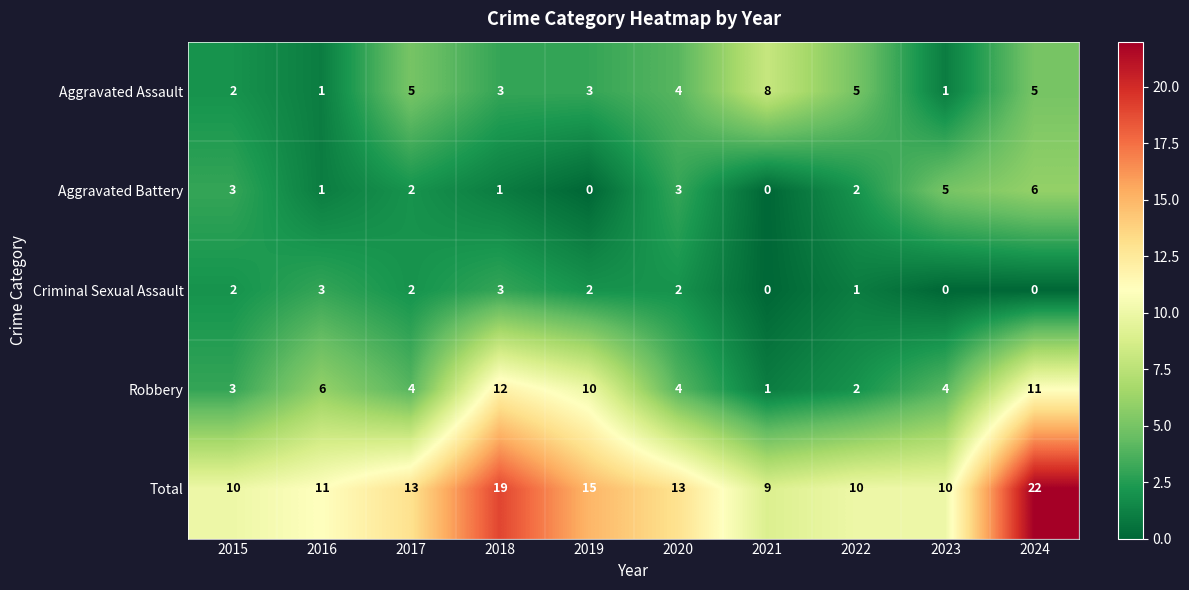

What is the maximum value shown in the chart?

22